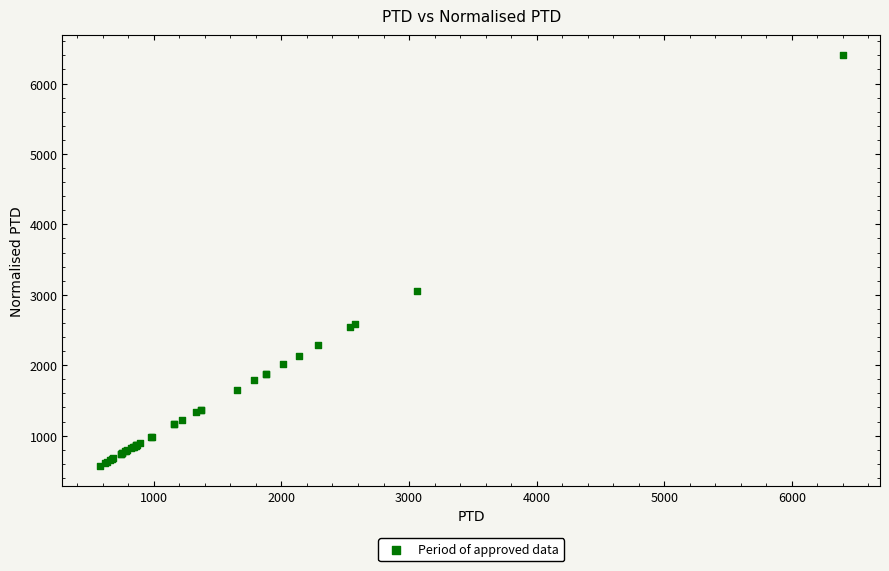

What Y value in the scatter plot is closest to 3487?

3060.2